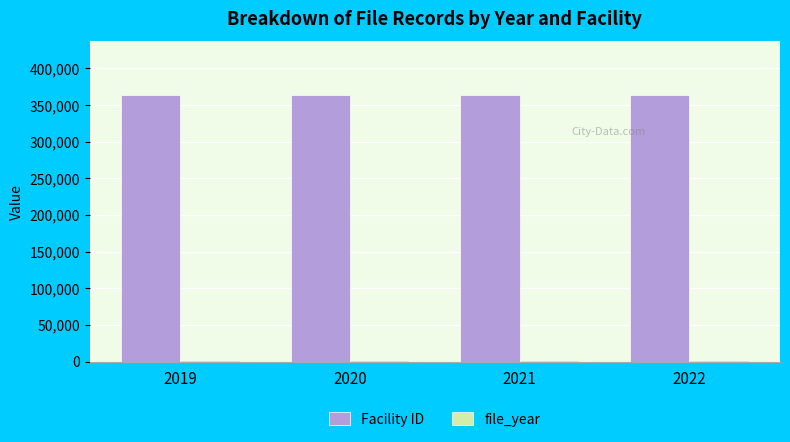

Which series has the largest total across all categories?

Facility ID